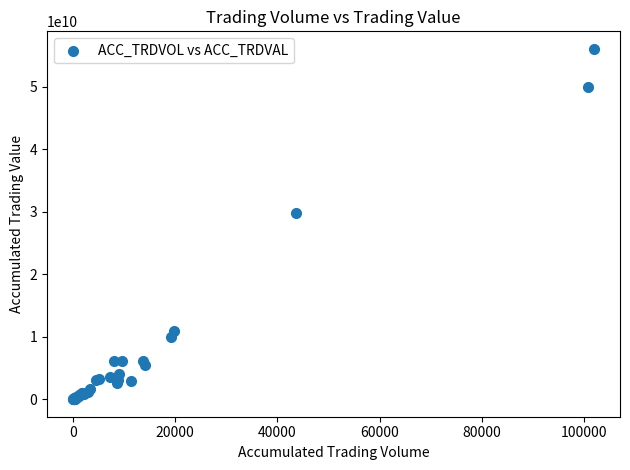

What Y value in the scatter plot is closest to 28019081000?

29852765000